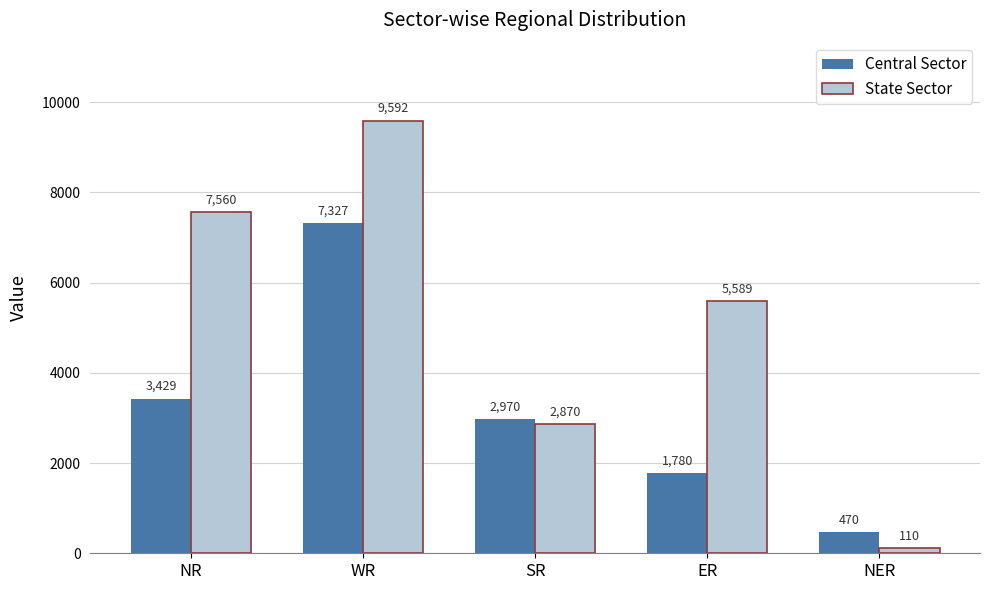

How many data points in State Sector are less than 5589?

2